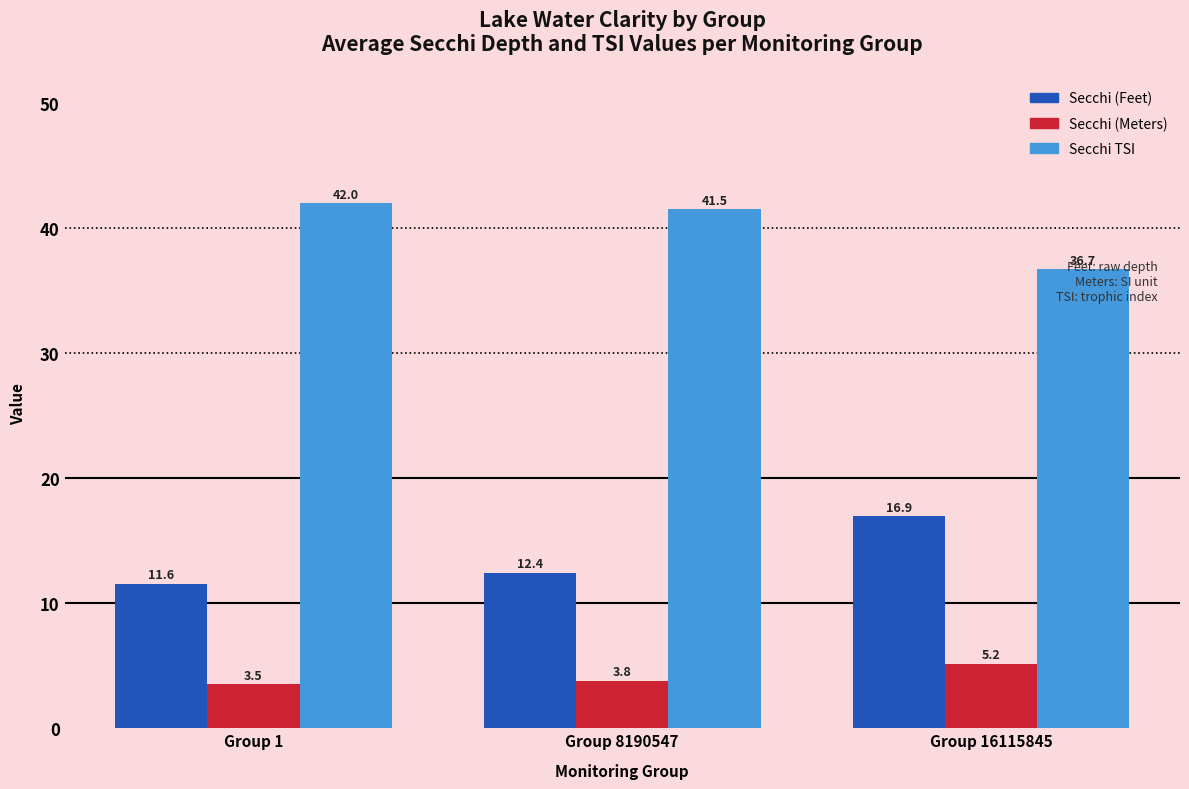

Reading left to right, transcribe all the data shown in this chart.

Secchi (Feet): Group 1=11.6	Group 8190547=12.4	Group 16115845=16.9
Secchi (Meters): Group 1=3.5	Group 8190547=3.8	Group 16115845=5.2
Secchi TSI: Group 1=42.0	Group 8190547=41.5	Group 16115845=36.7